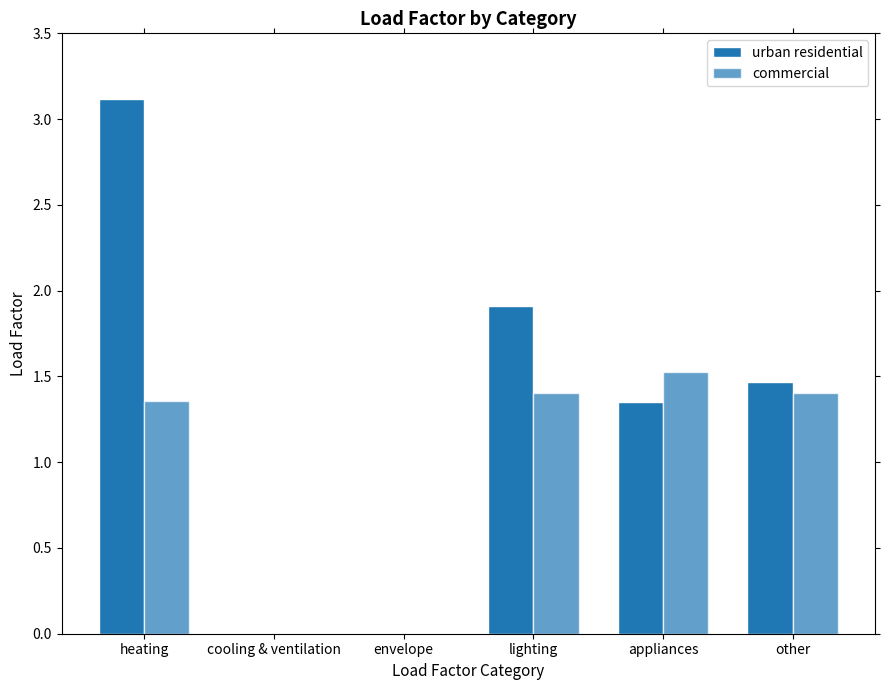

Are the bars horizontal?

No